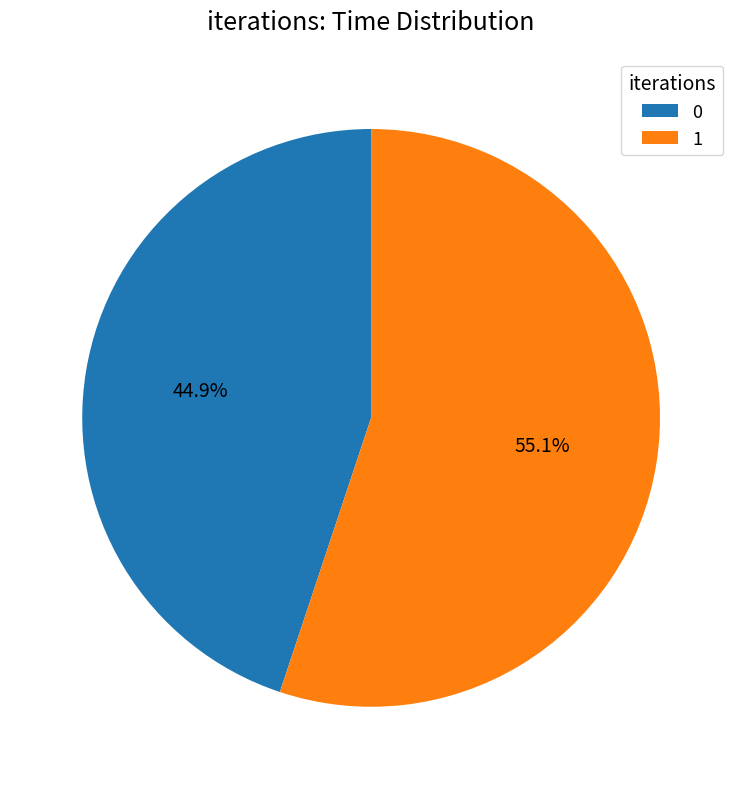

To the nearest percent, what percentage of the pie is 1?

55%